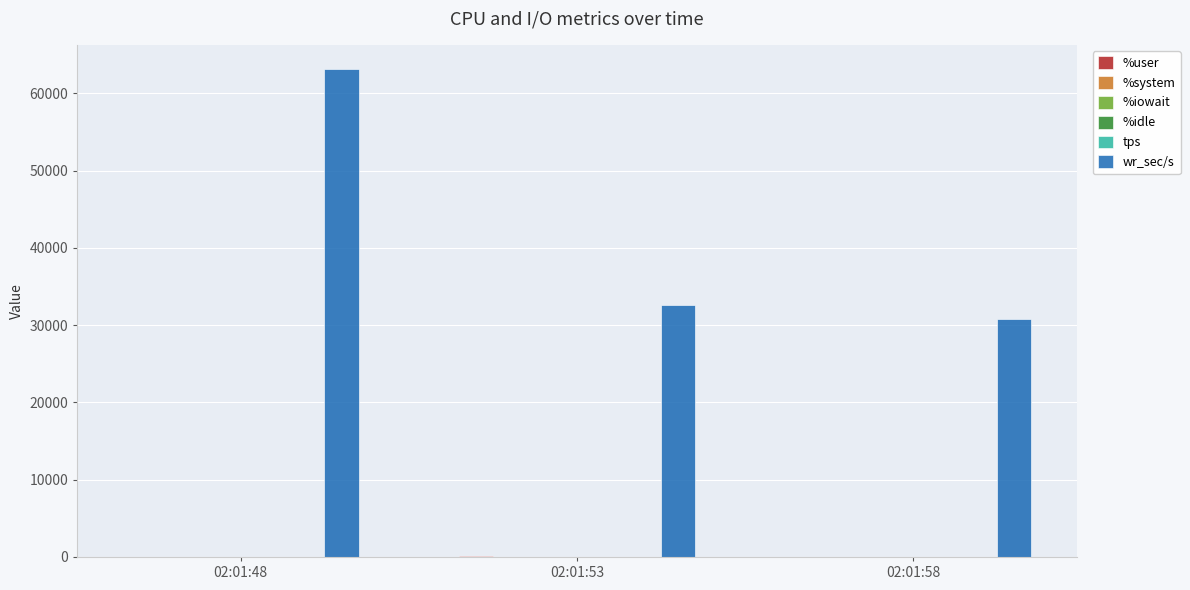

Are the bars horizontal?

No